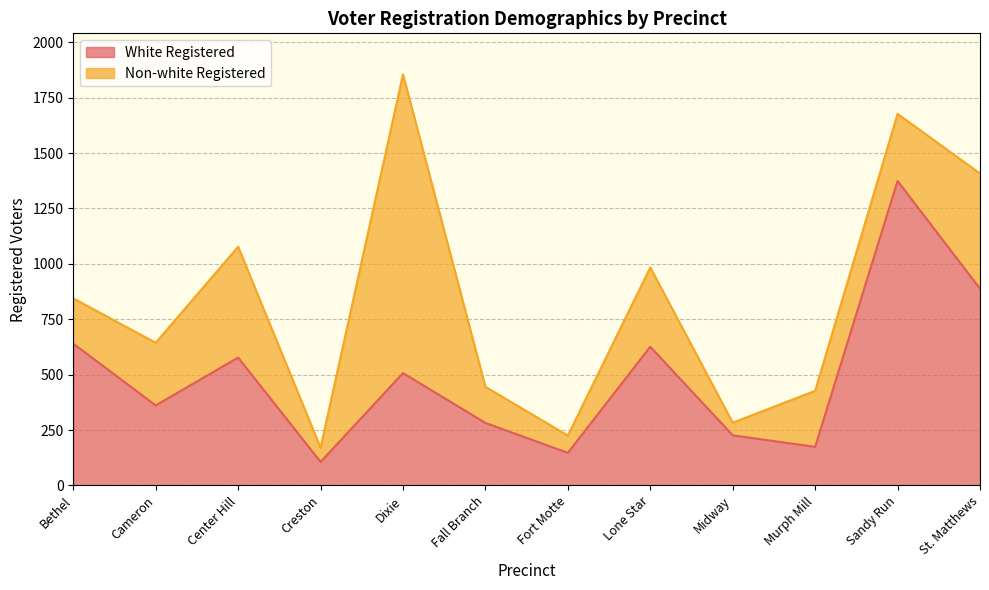

Which category has the highest value across all series?

Sandy Run